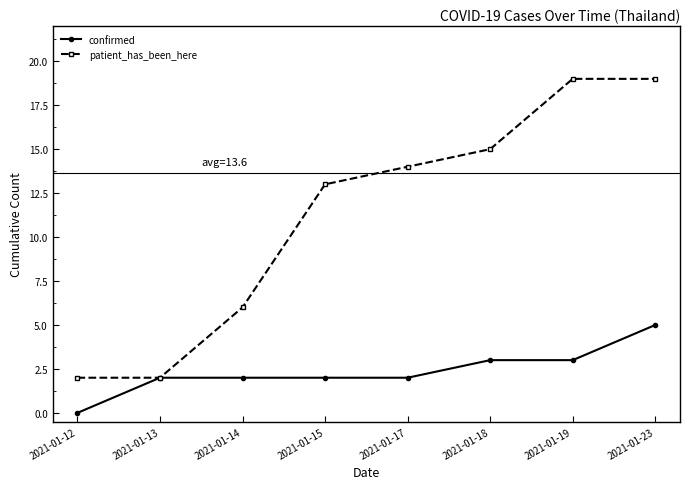

How many values in confirmed are above zero?

7